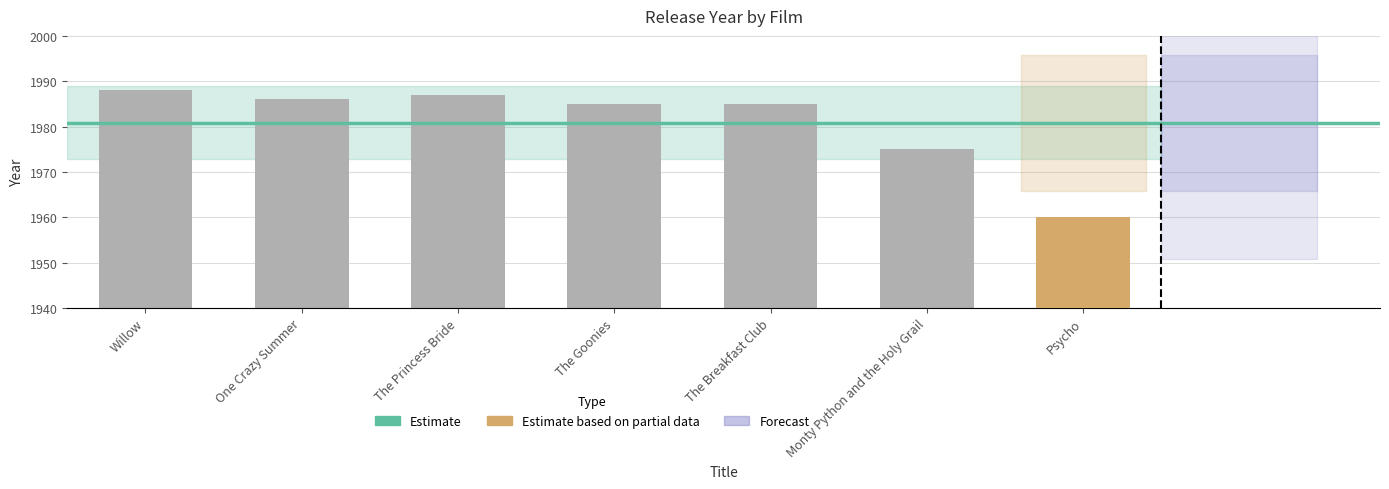

Reading right to left, what are all the values shown in this chart?

Psycho=1960	Monty Python and the Holy Grail=1975	The Breakfast Club=1985	The Goonies=1985	The Princess Bride=1987	One Crazy Summer=1986	Willow=1988